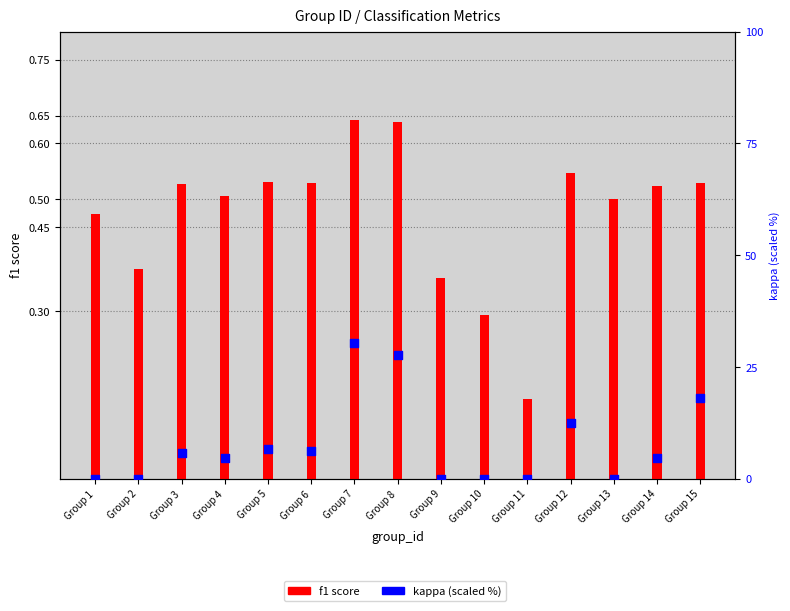

At which category is the sum across all series the highest?

Group 7